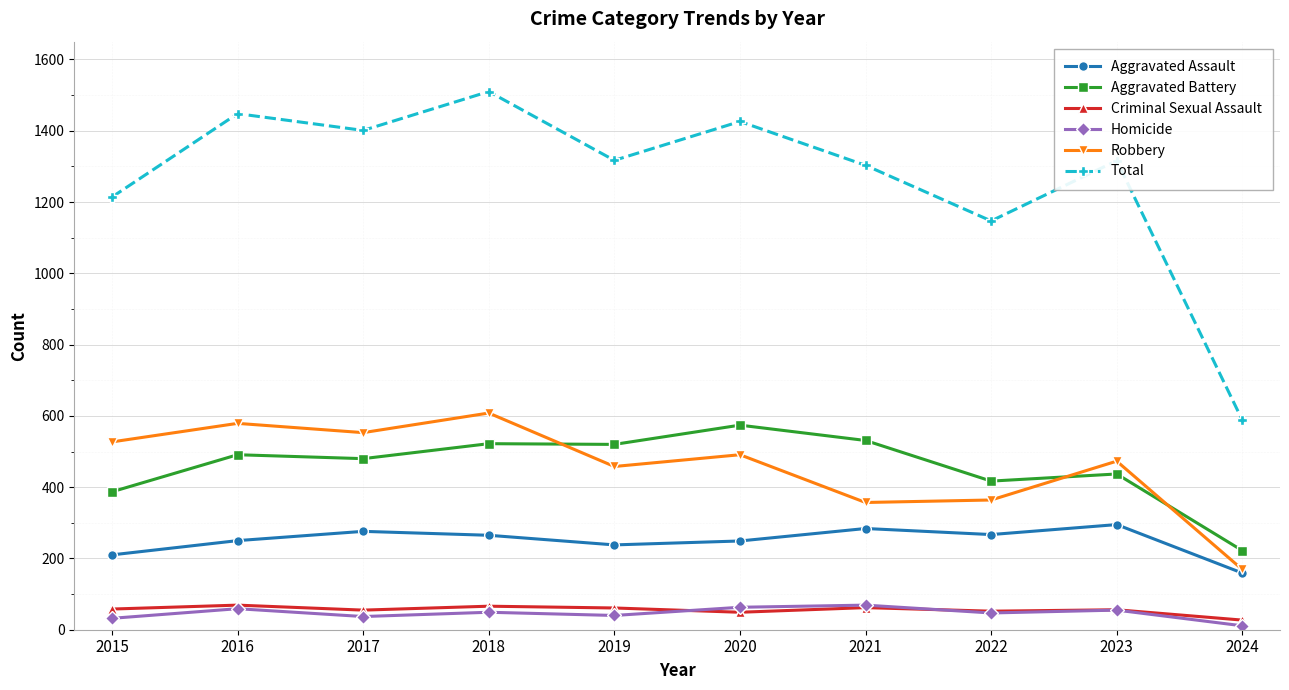

What is the value of the Aggravated Battery point at the 1st from the left?

387